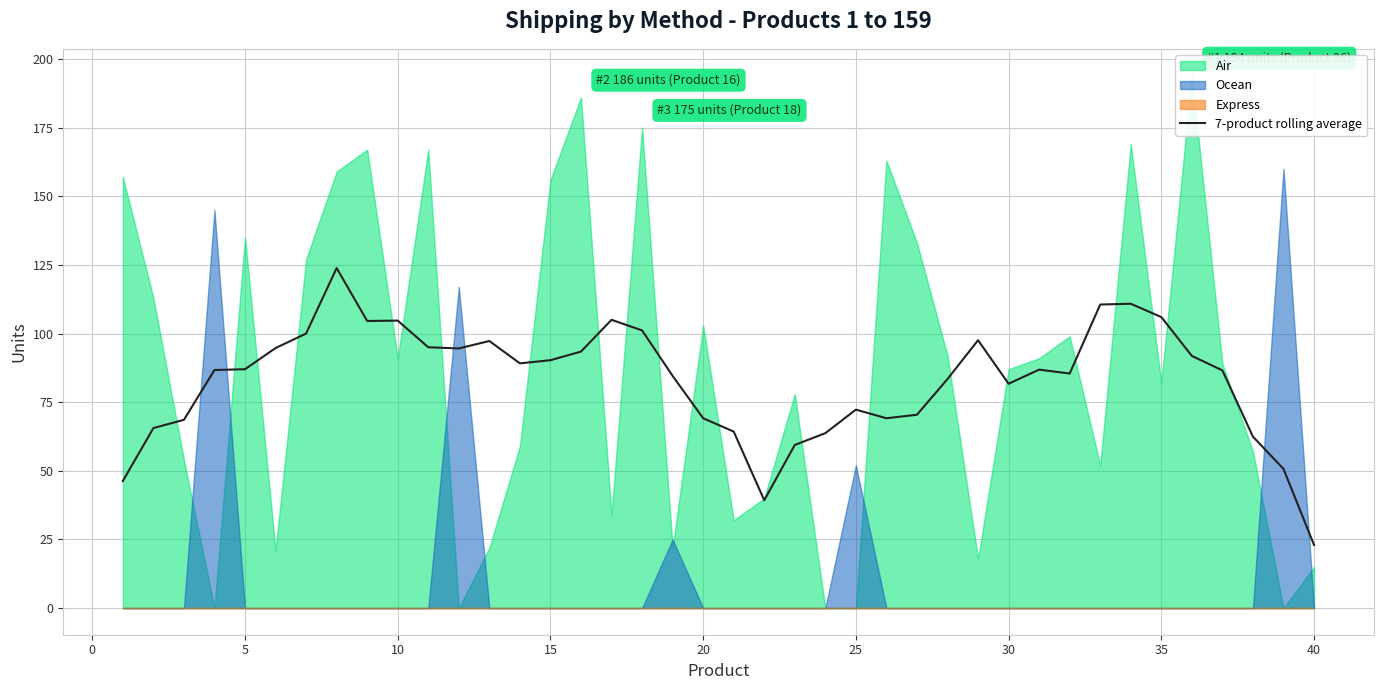

Which category has the lowest value in the 7-product rolling average series?

40